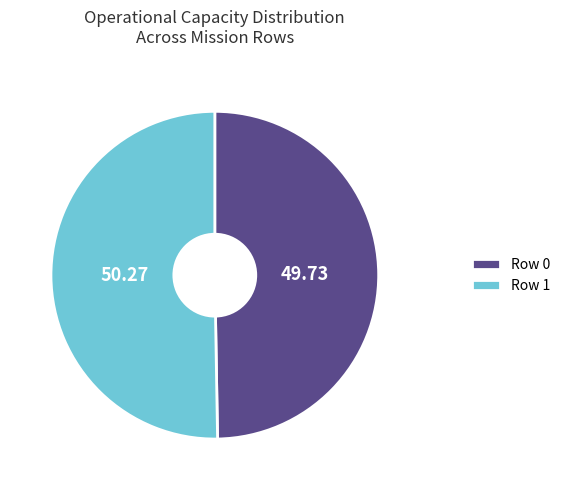

Is it true that Row 1 is 39% of the pie?

False